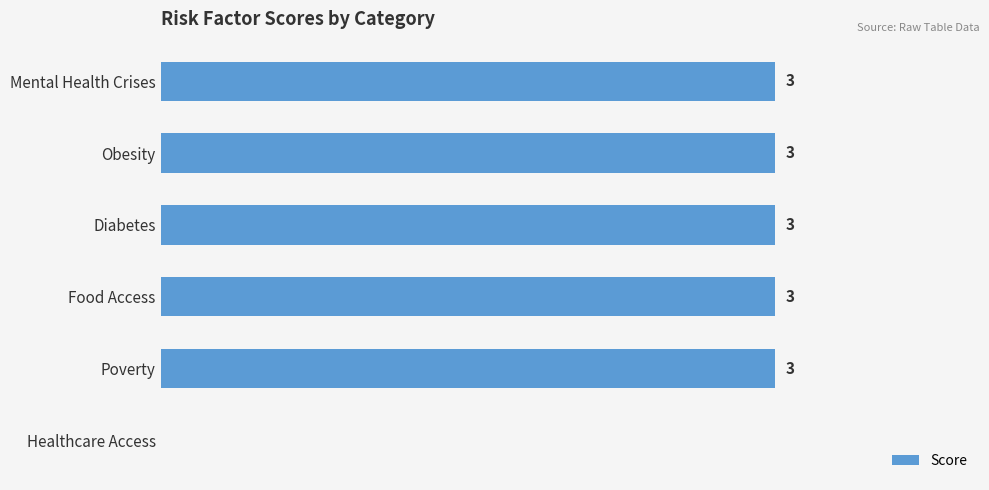

Which has a higher value, Obesity or Healthcare Access?

Obesity